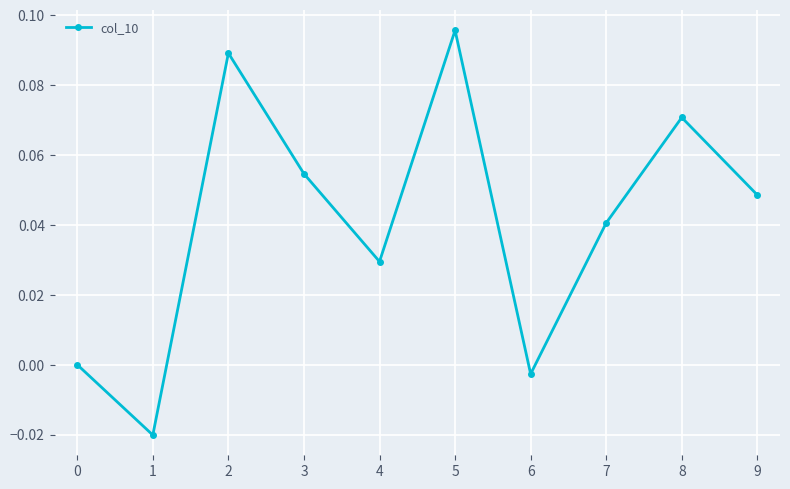

What is the change in value from 6 to 8?

+0.1